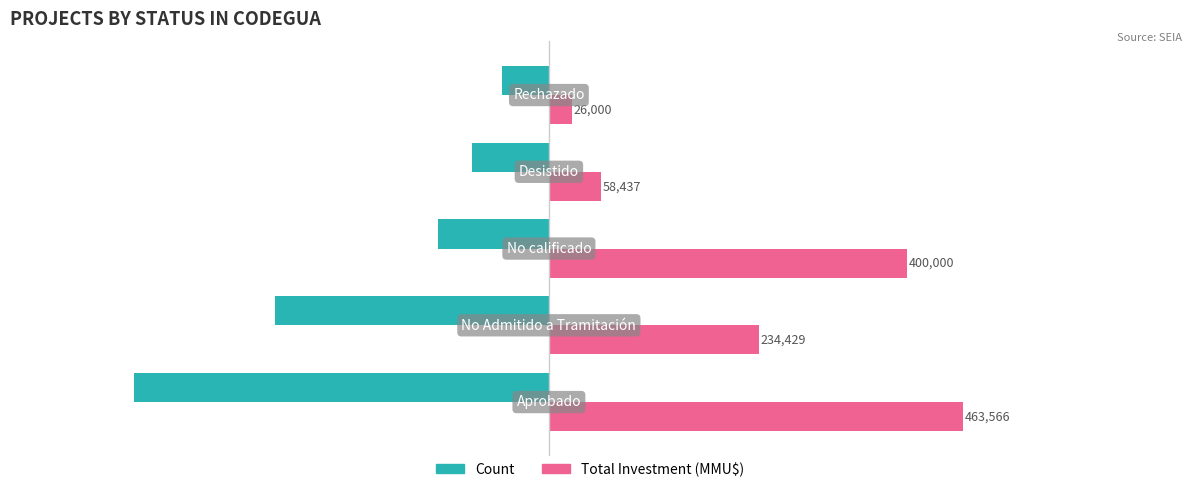

What are all the series names shown in the legend?

Count, Total Investment (MMU$)